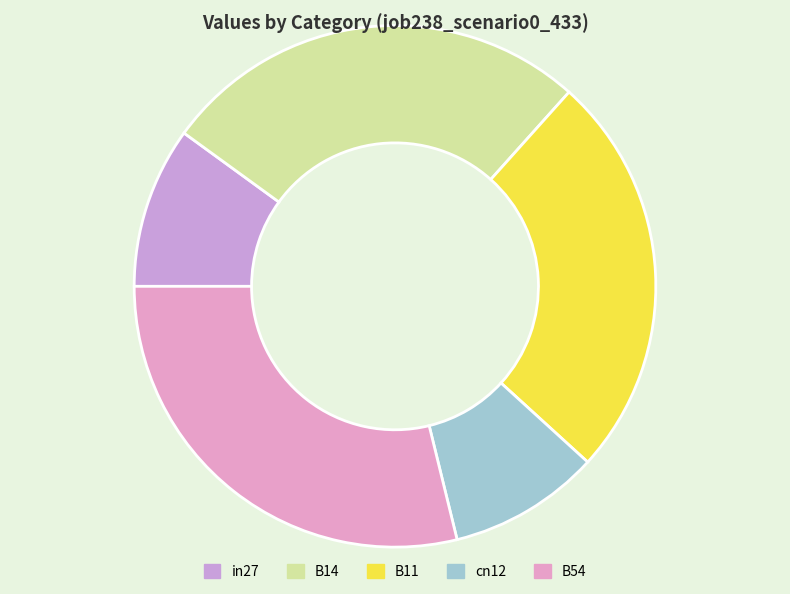

Does any single category account for the majority?

No